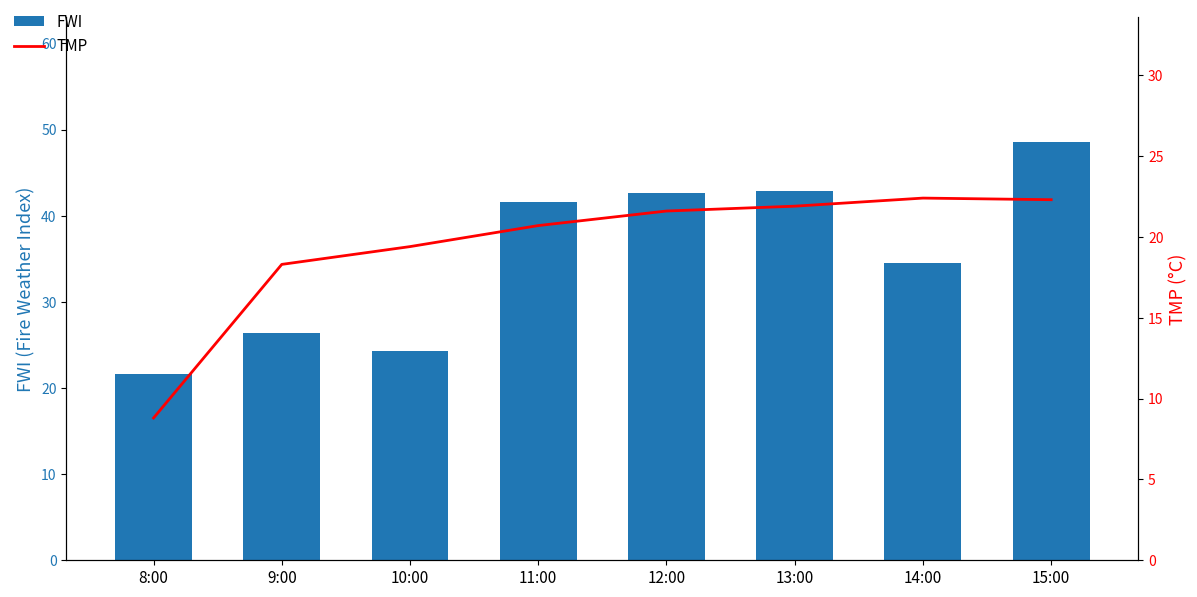

How many categories are shown in the chart?

8